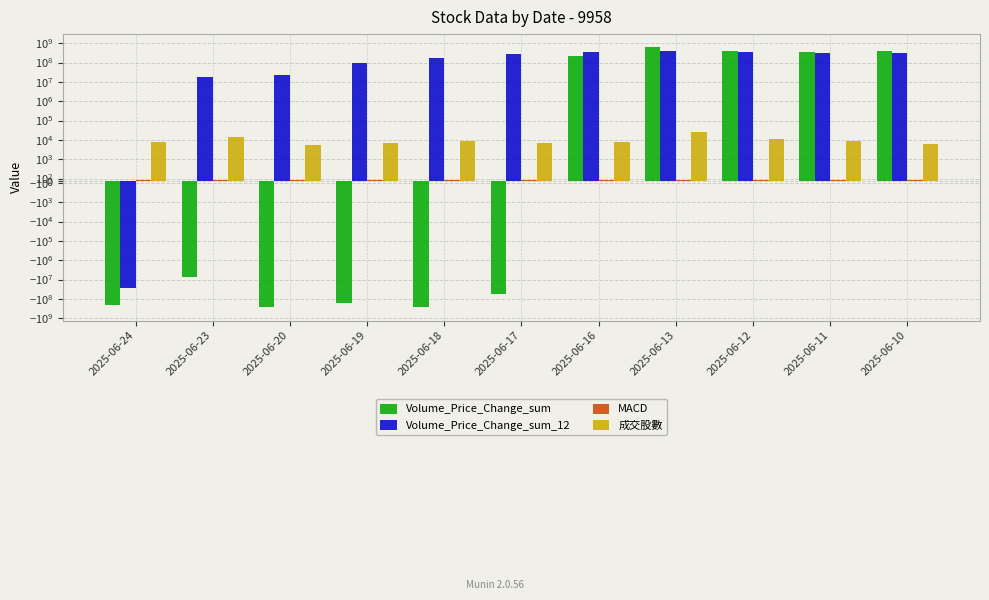

At which label does Volume_Price_Change_sum_12 reach its peak?

2025-06-13